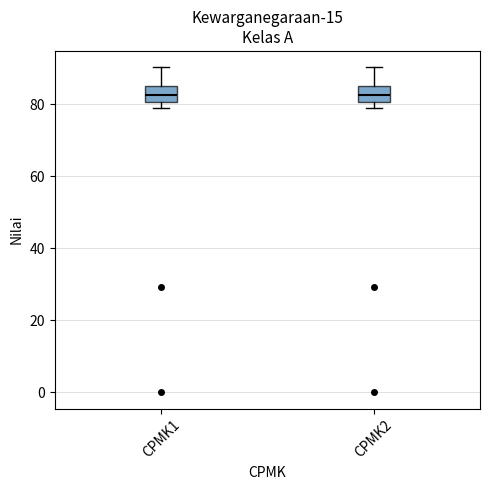

Reading left to right, read every box against the y-axis: the position of its median line, the range the box covers, and the ends of its whiskers. The values are not printed on the chart, so give them approximately, as read against the axis.

CPMK1: median 82, box 80 to 86, whiskers 80 (just below the box's lower edge) to 90
CPMK2: median 82, box 80 to 86, whiskers 80 (just below the box's lower edge) to 90